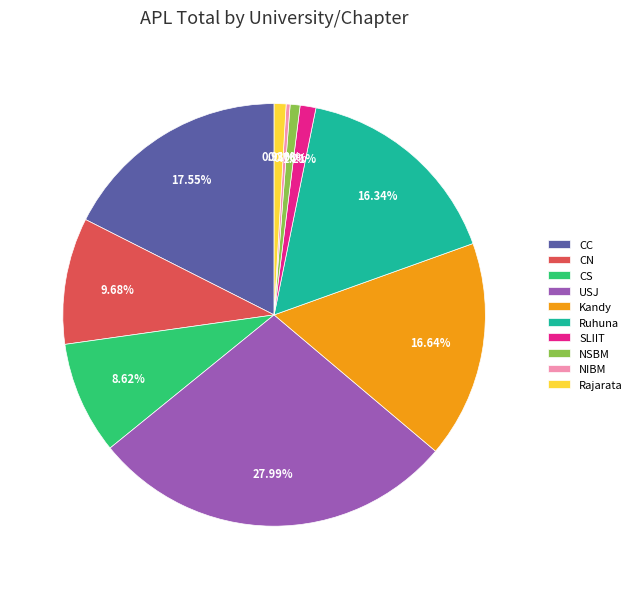

To the nearest percent, what is the difference between the largest and smallest slice percentages?

28%